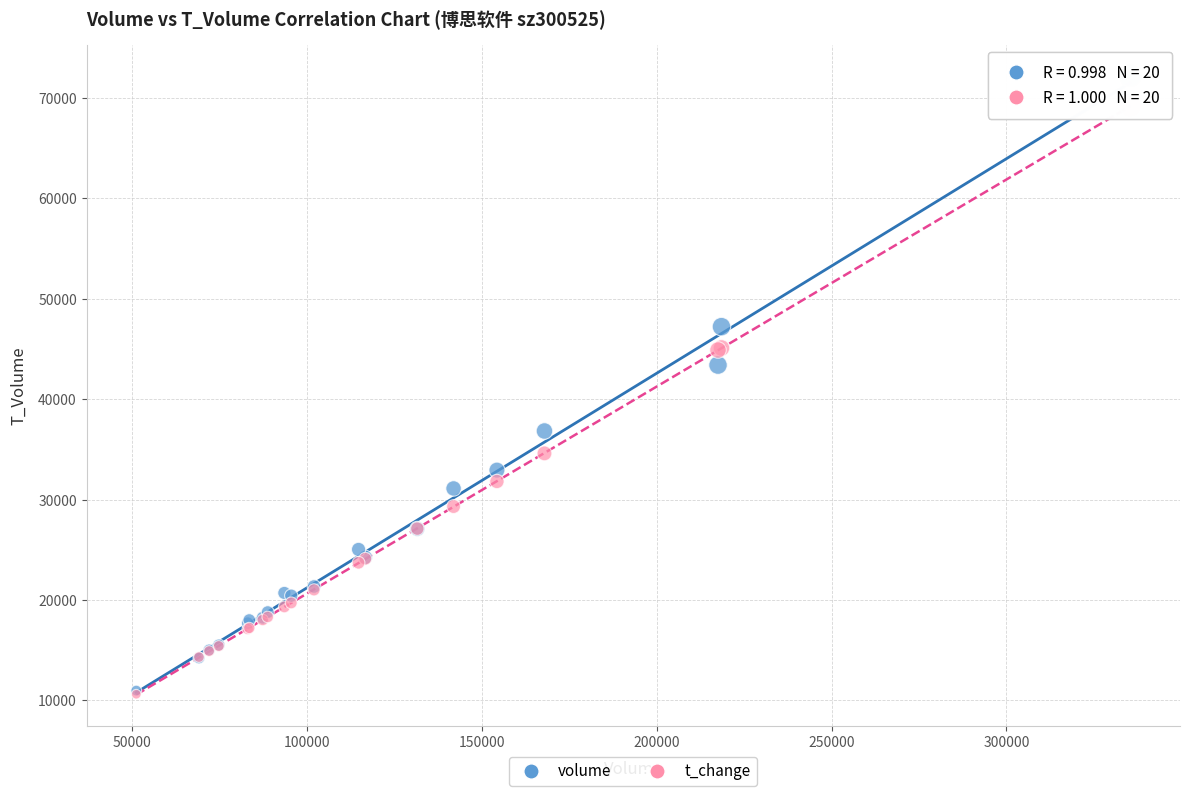

Which series has the widest spread of Y values?

volume